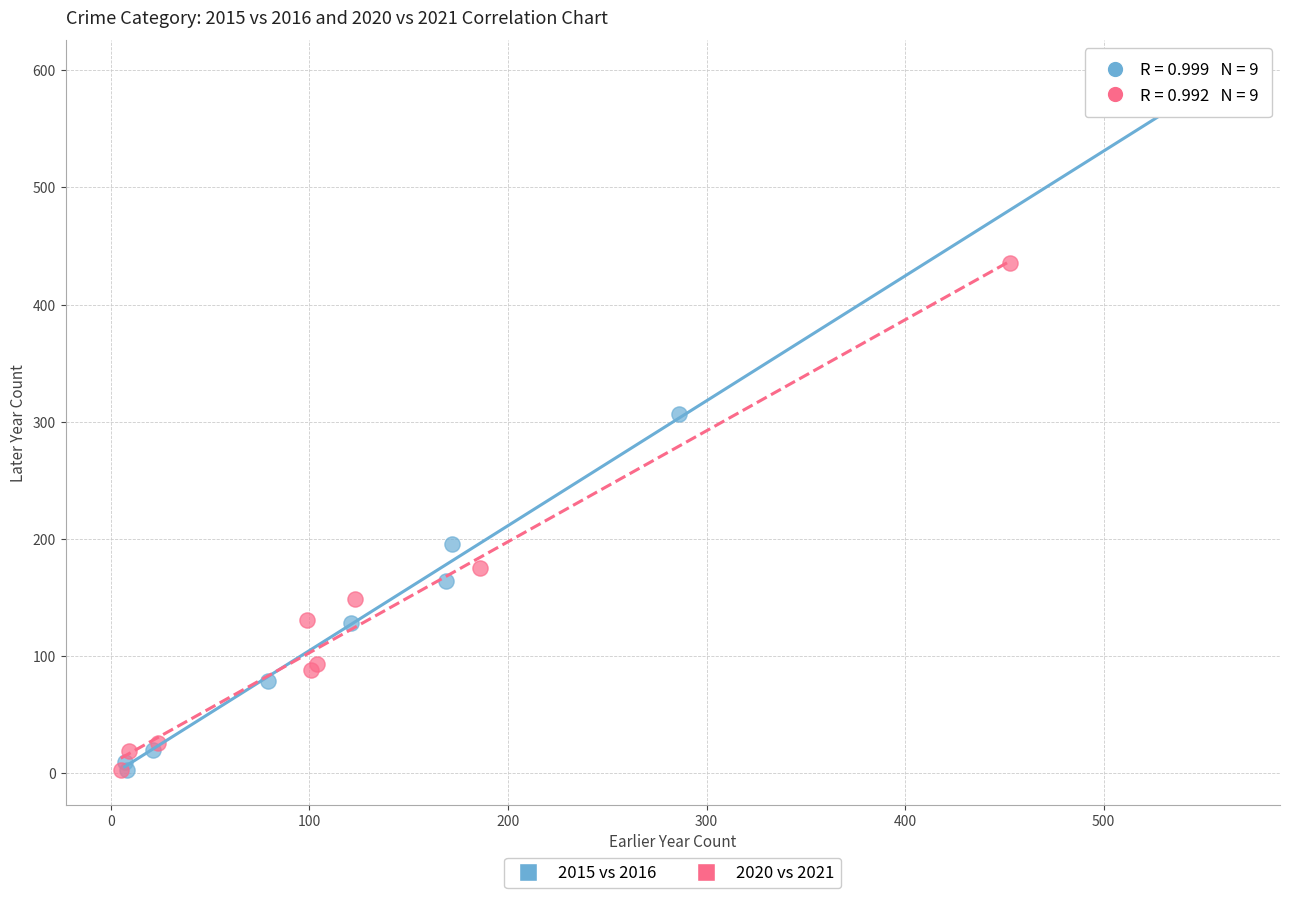

What are all the series names shown in the legend?

2015 vs 2016, 2020 vs 2021